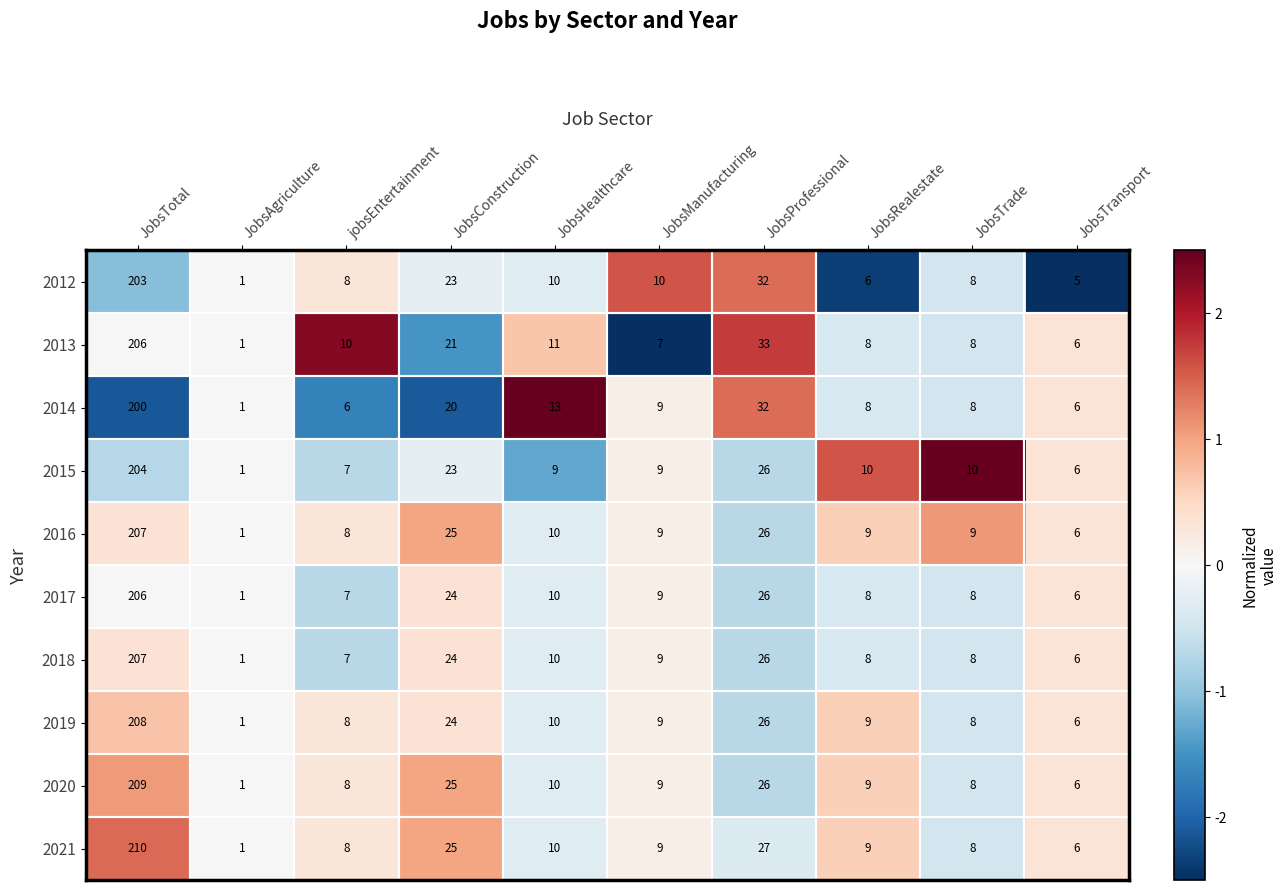

How many distinct data groups are displayed?

10